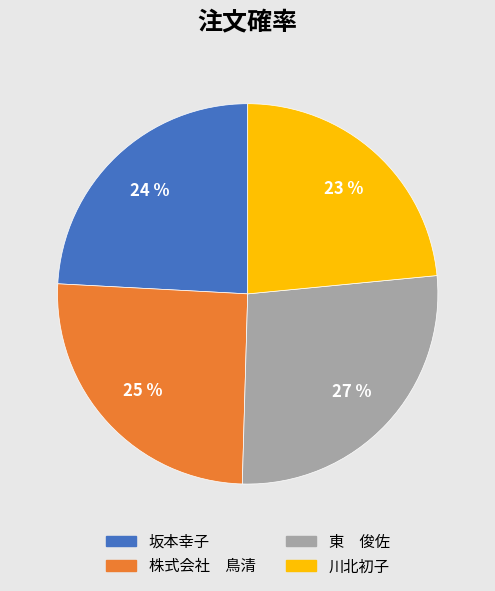

To the nearest percent, what is the average slice percentage?

25%